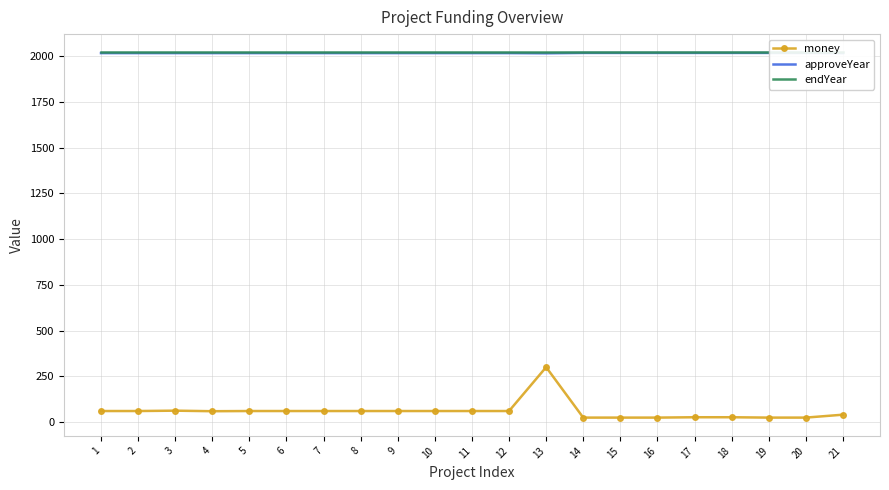

What is the sum of the money values at 19 and 14?

48